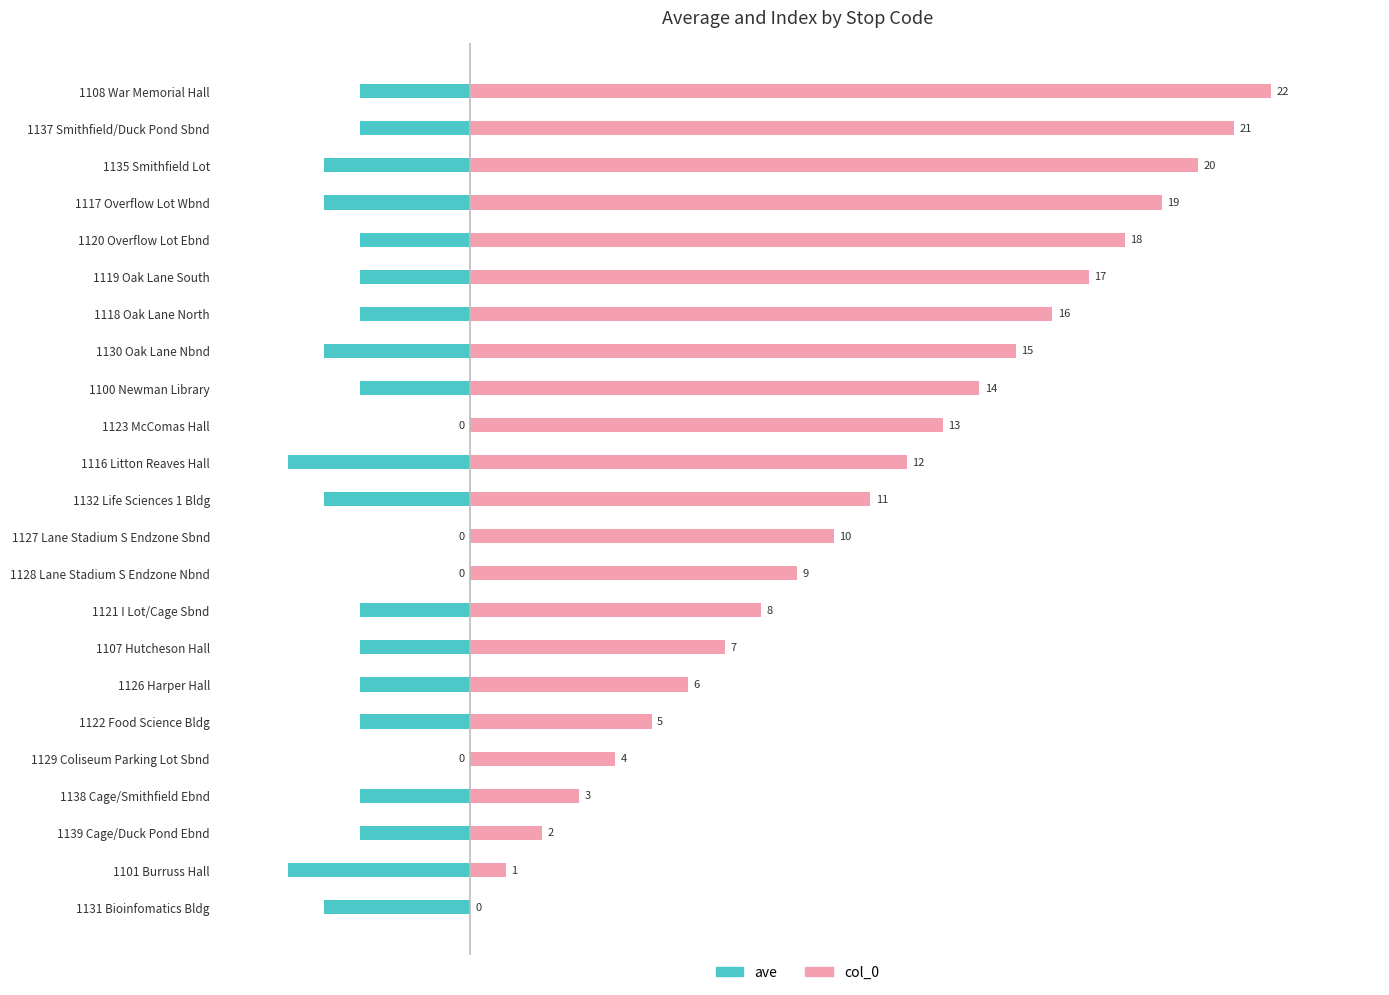

Count the number of data series in this chart.

2